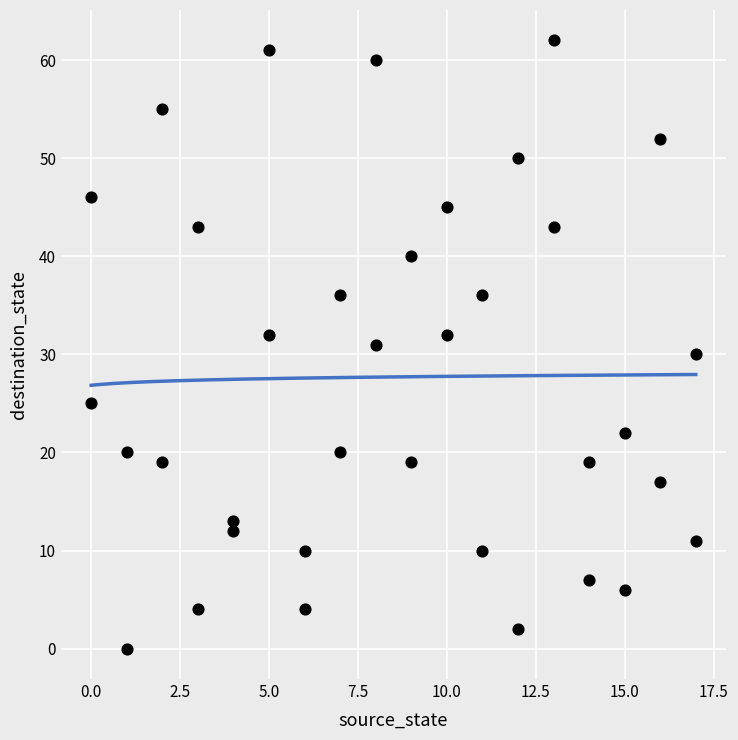

What is the range of Y values (max minus min)?

62